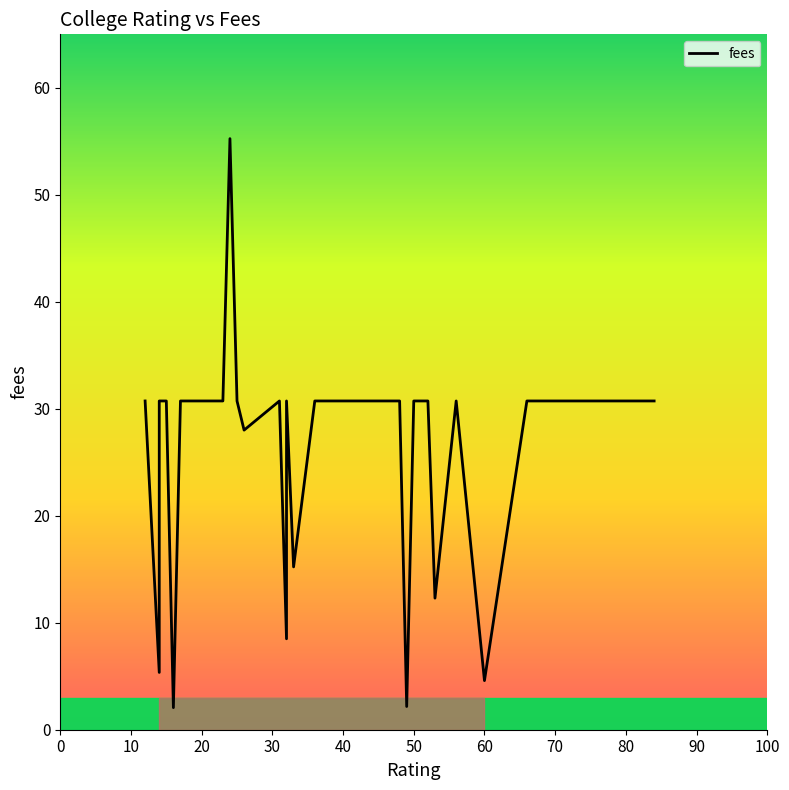

How many points are lower than both their immediate neighbors (excluding endpoints)?

8